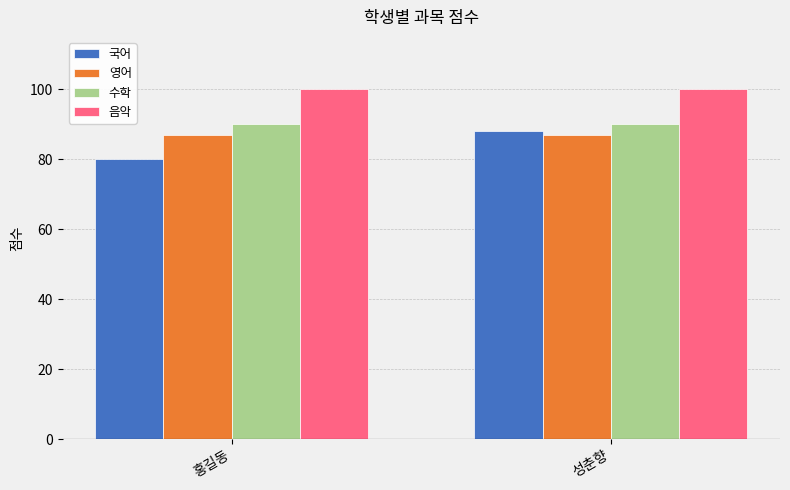

What is the value of the 수학 bar at the 2nd from the left?

90